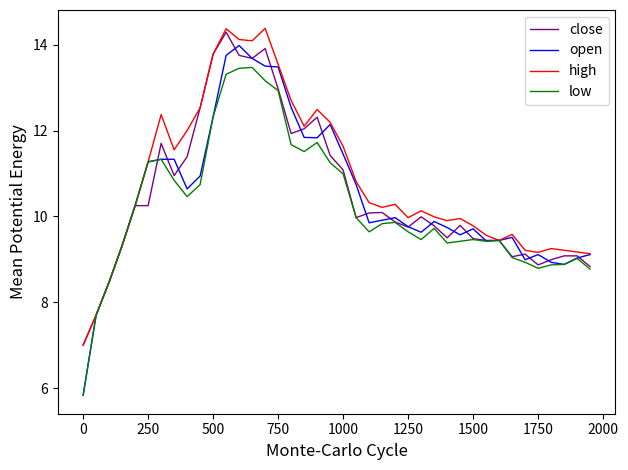

List the series in order of their peak value, highest first.

high, close, open, low